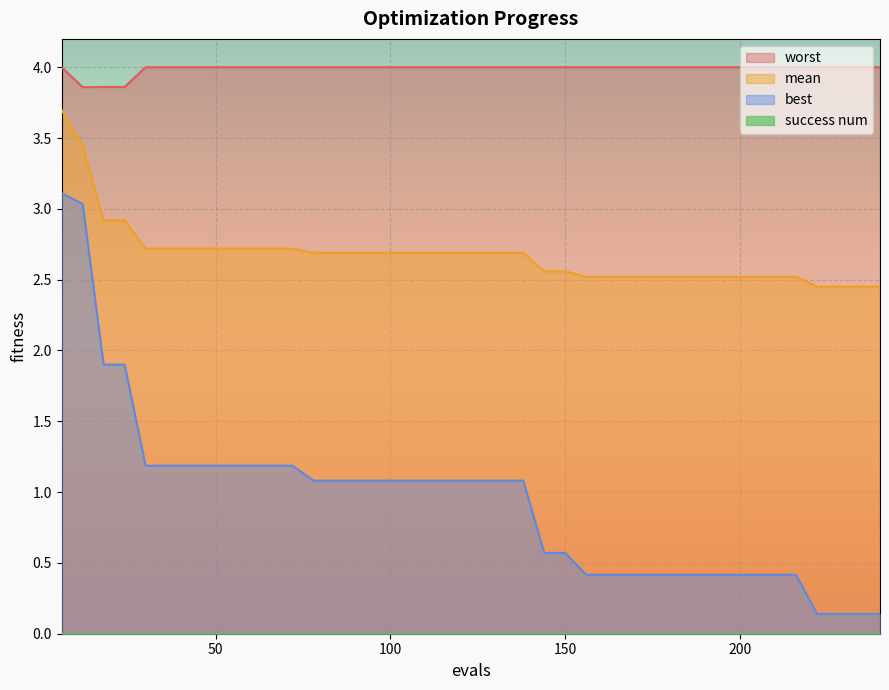

Which series changed the most between 42 and 114?

best